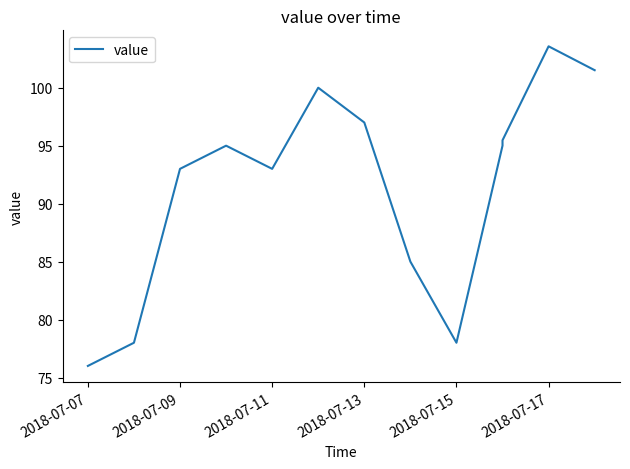

What is the value of the 1st point from the left?

76.0